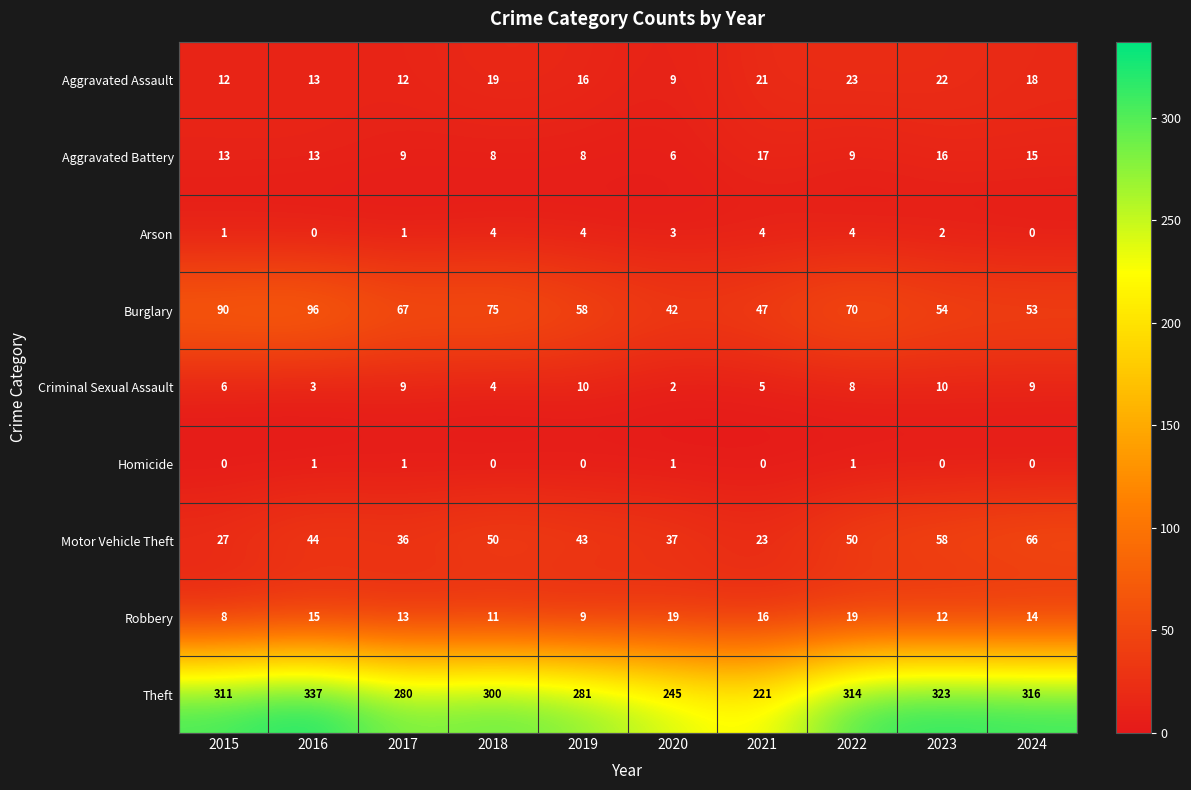

What is the sum of all Aggravated Assault values?

165